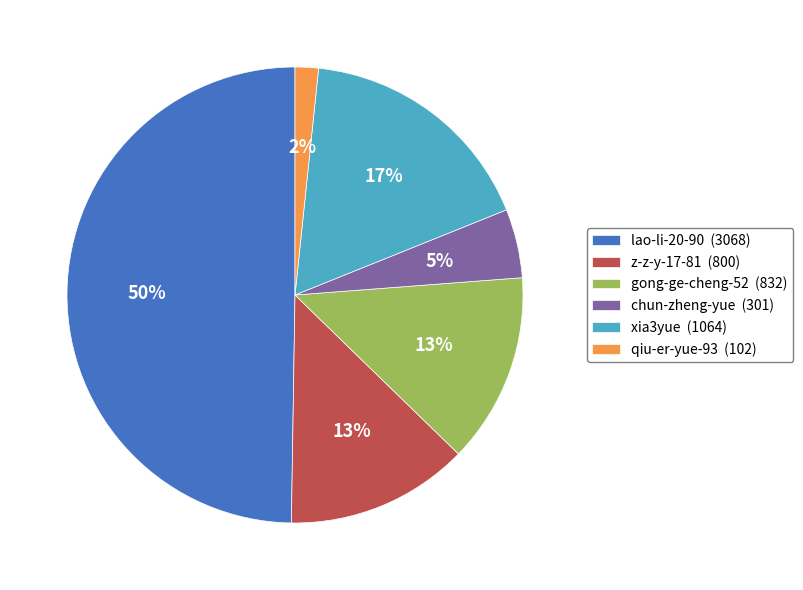

Does gong-ge-cheng-52 (832) represent more than half of the total?

No